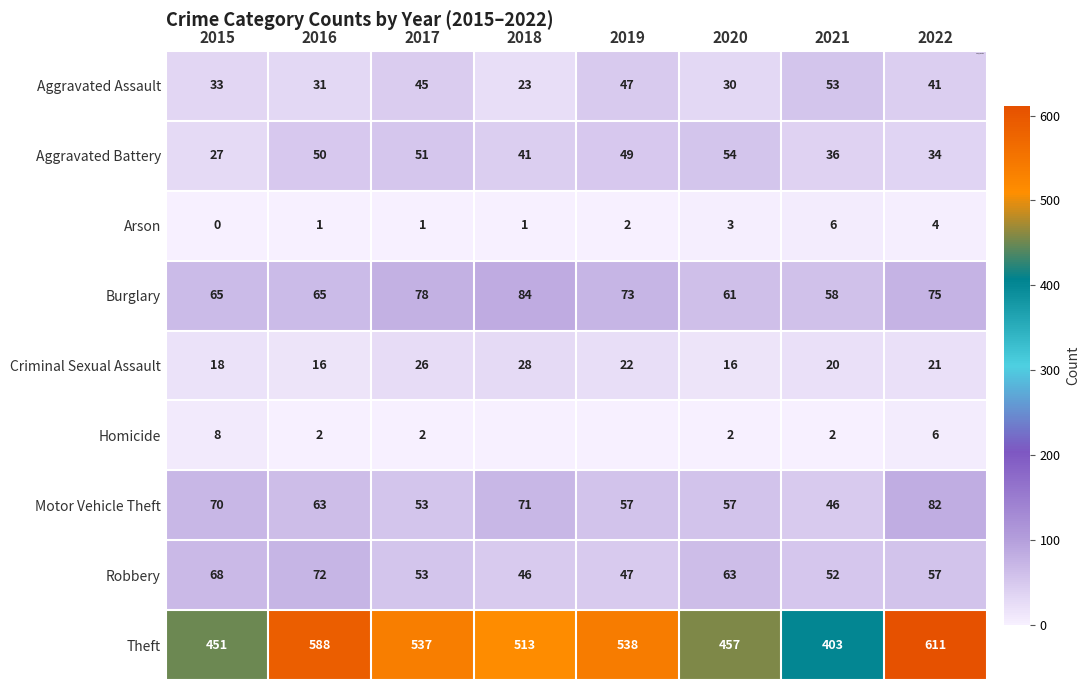

Count the number of categories in the chart.

8